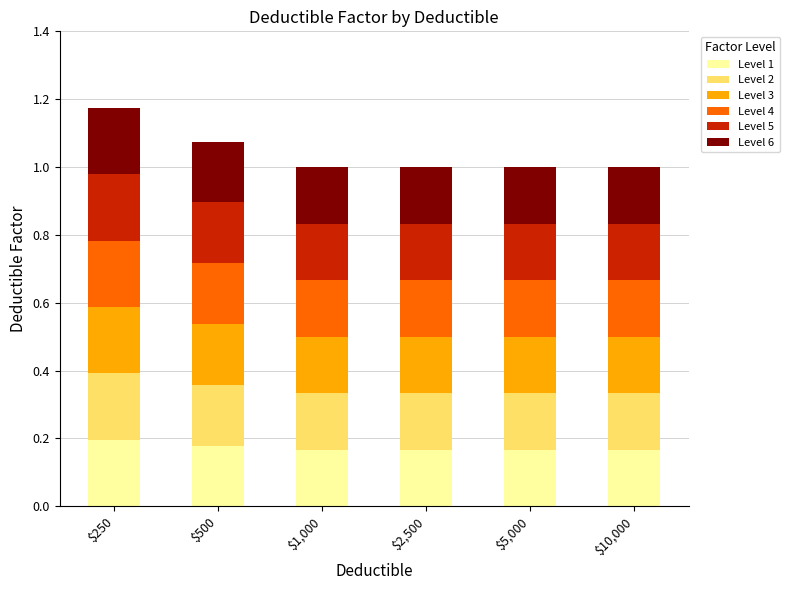

What is the average value?

0.2